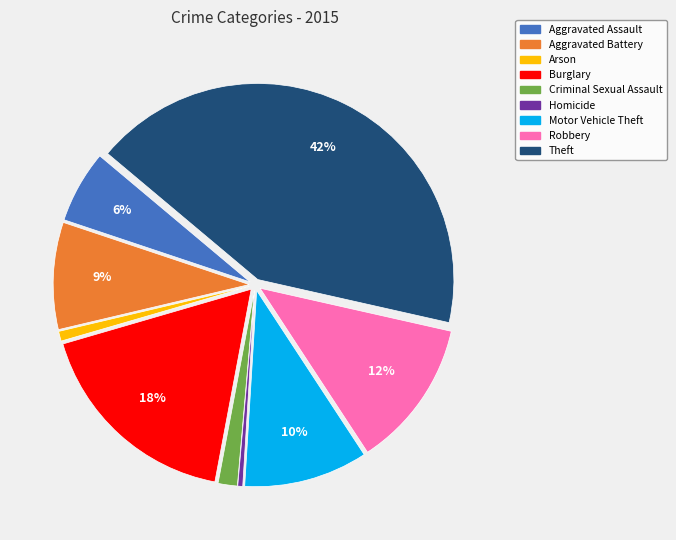

Is the sum of Motor Vehicle Theft and Homicide greater than half?

No